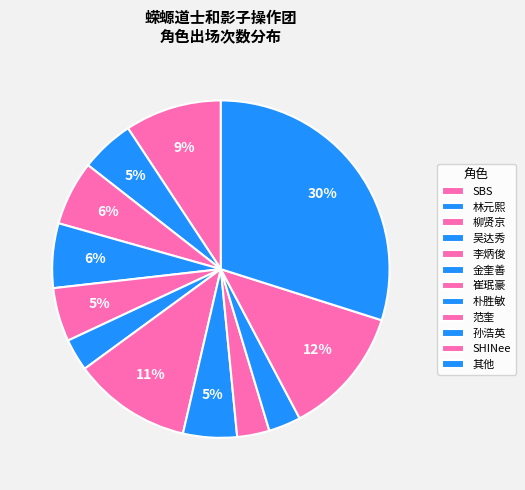

True or false: 林元熙 accounts for 1% of the total.

False